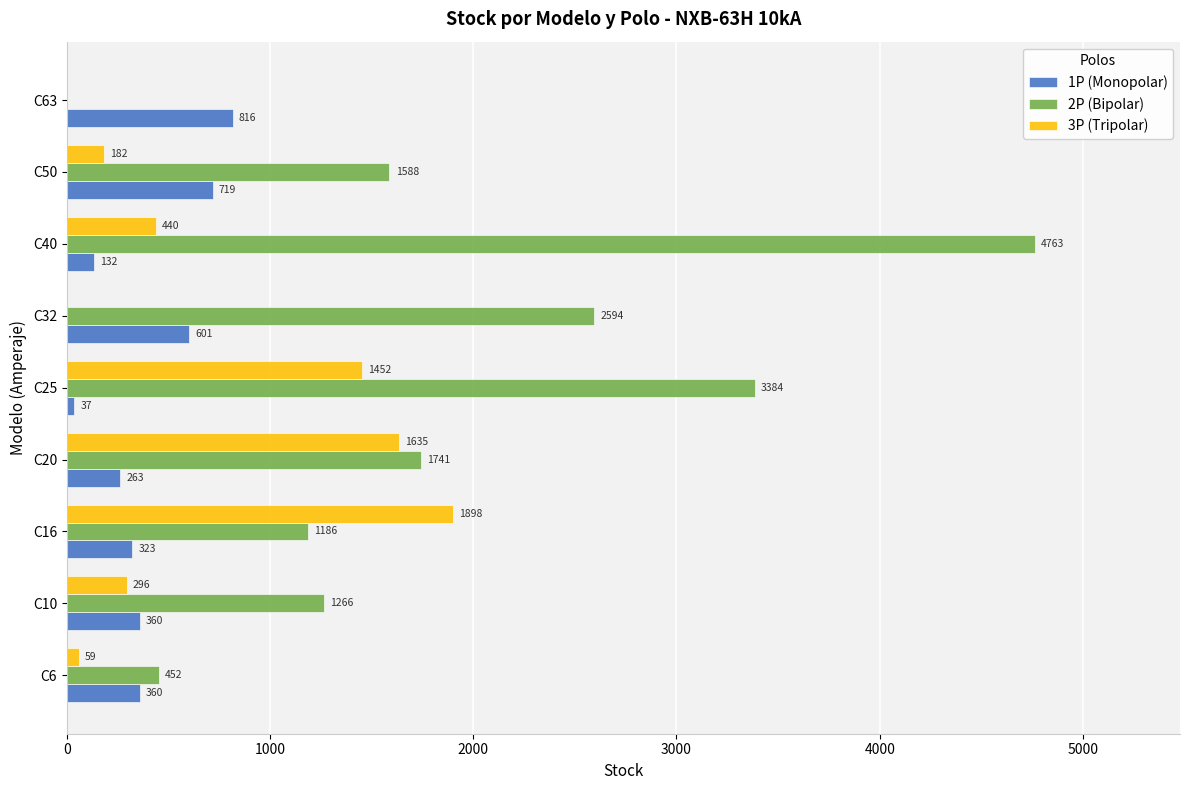

Which series has the largest total across all categories?

2P (Bipolar)